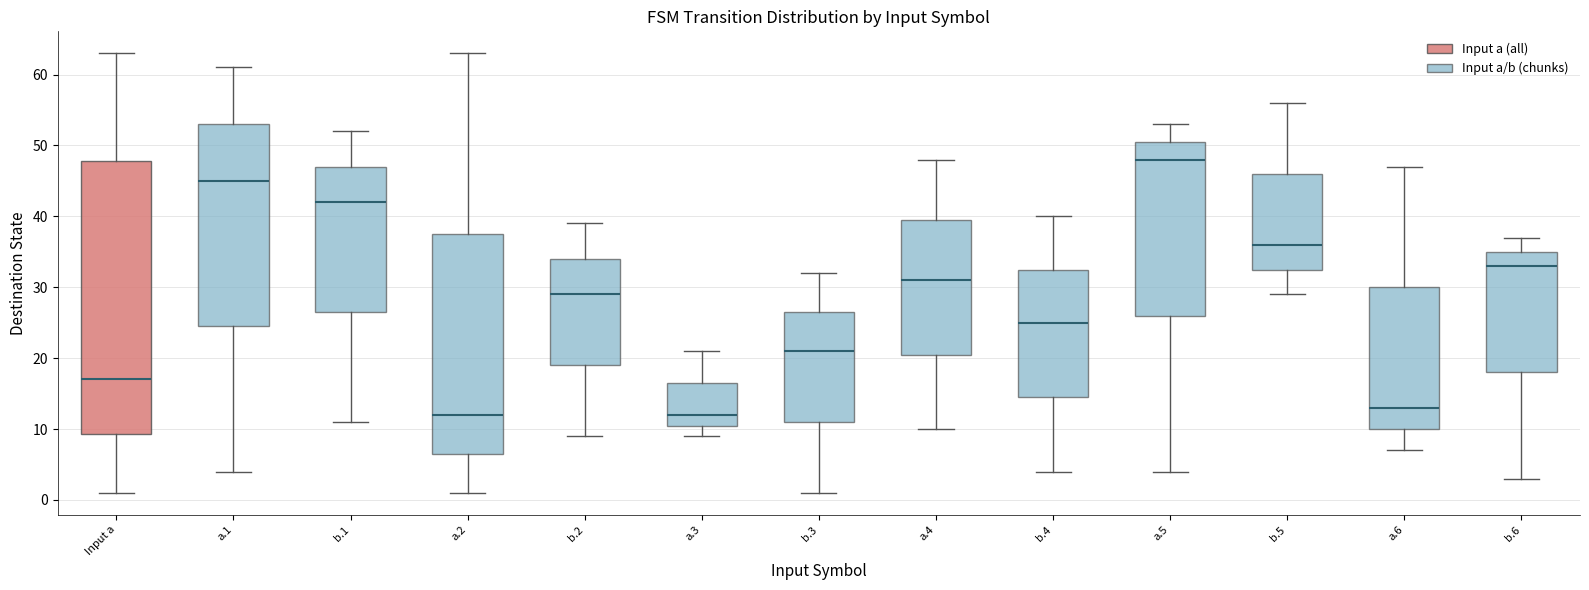

Which box's median line is the highest?

a.5